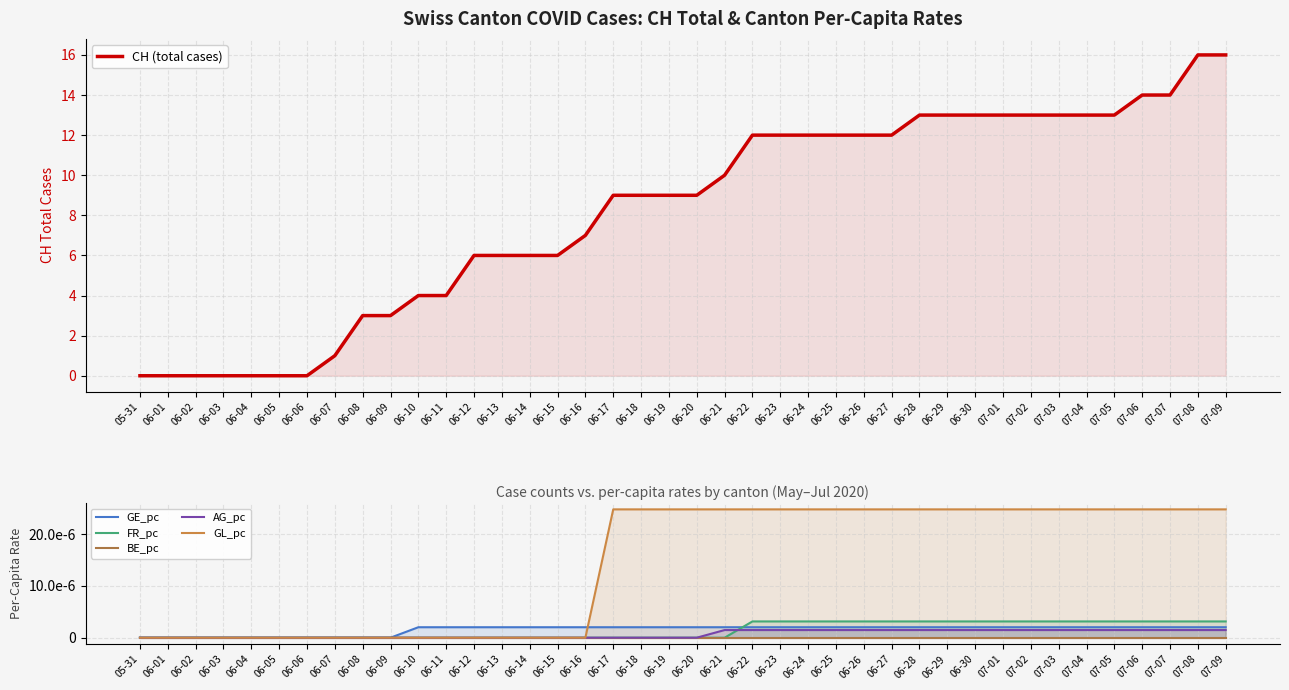

True or false: AG_pc and CH (total cases) intersect in this chart.

False